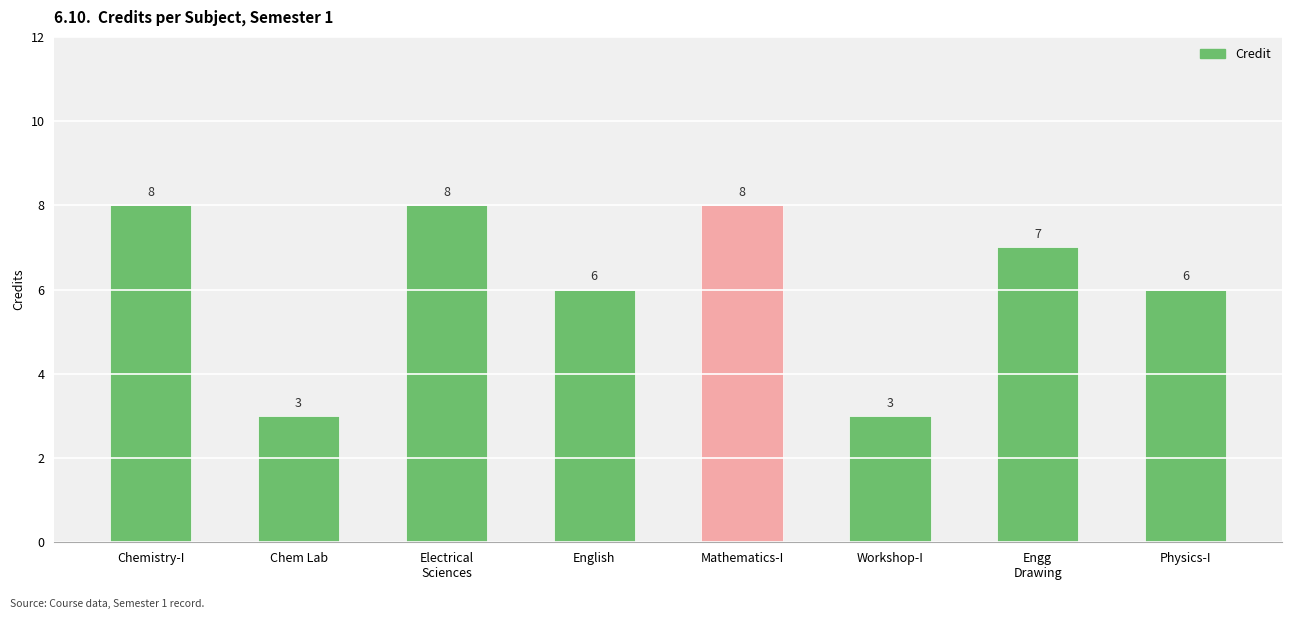

Reading left to right, transcribe all the data shown in this chart.

Chemistry-I=8	Chem Lab=3	Electrical
Sciences=8	English=6	Mathematics-I=8	Workshop-I=3	Engg
Drawing=7	Physics-I=6